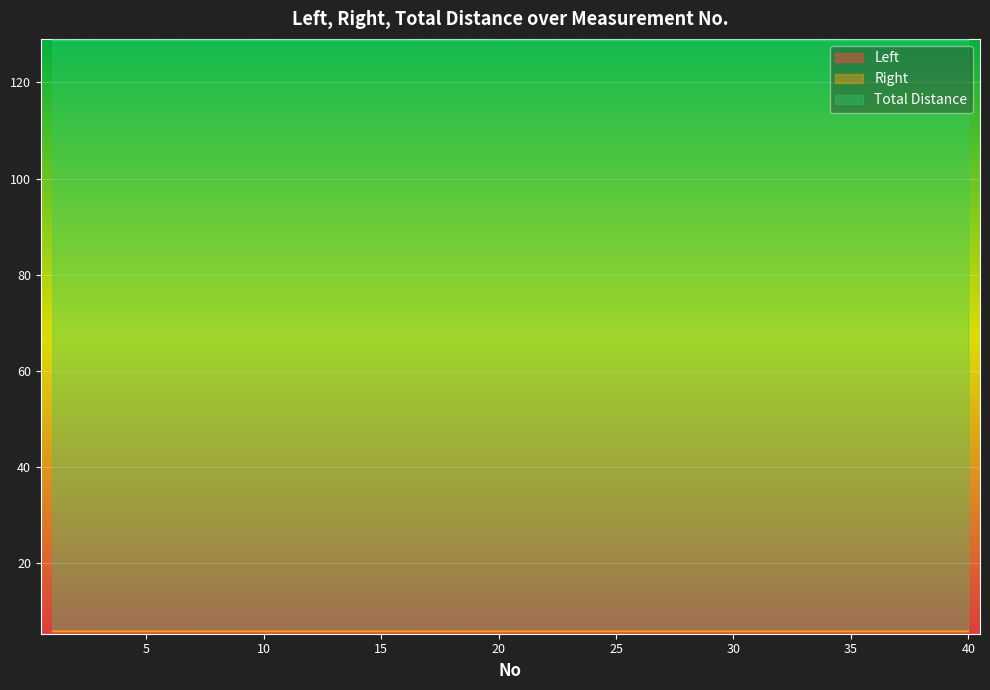

What is the sum of the Total Distance values at 23 and 22?

257.5